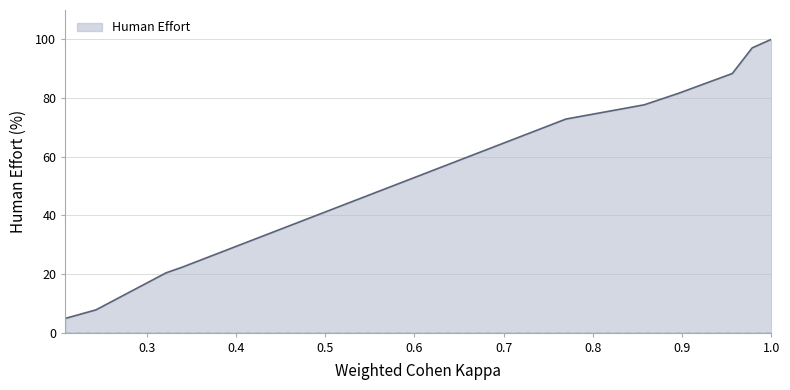

What is the difference between the maximum and minimum values?

95.1